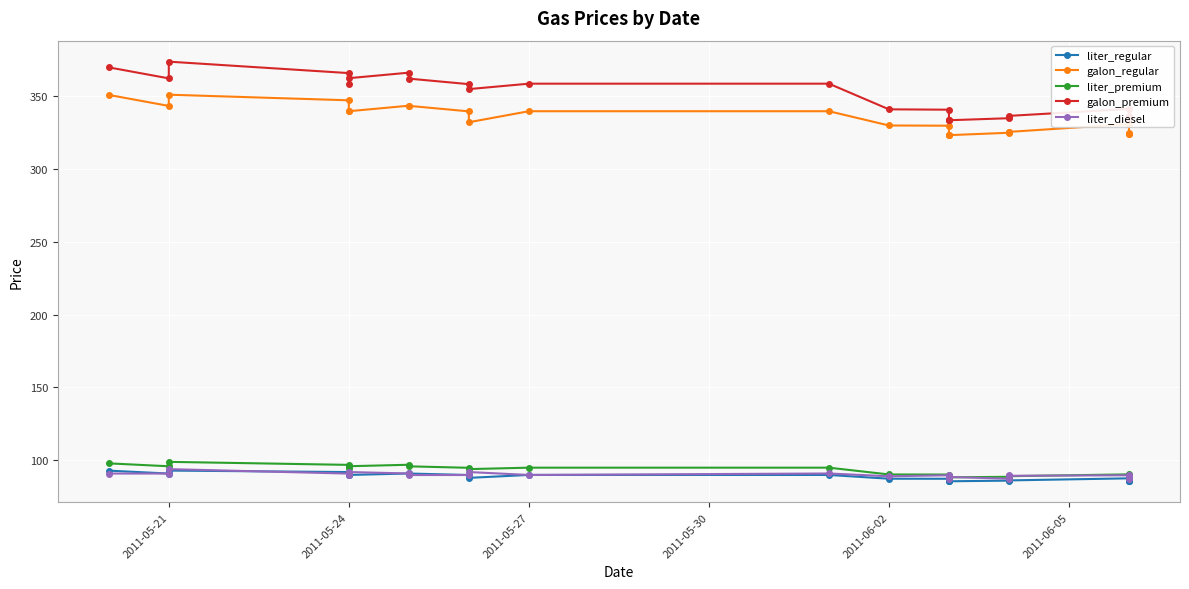

What is the sum of all liter_diesel values?

2152.8